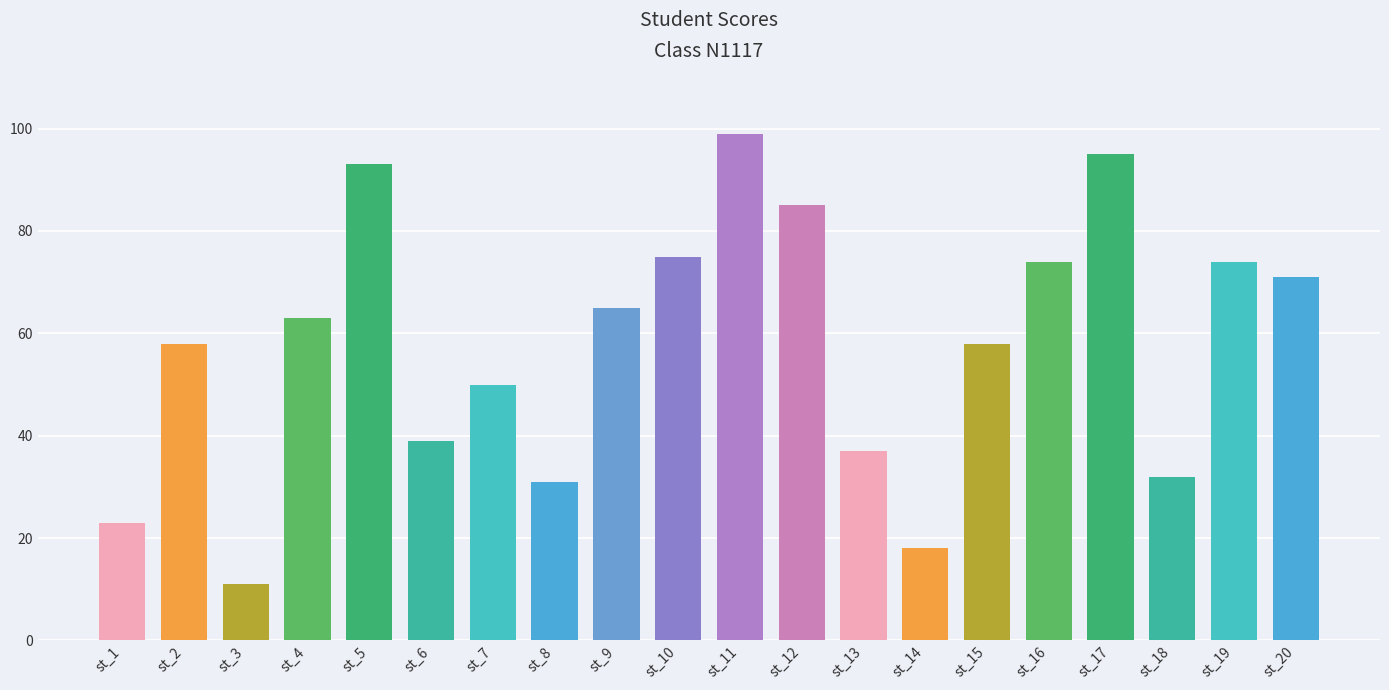

What value does the data have at st_2, to the nearest 5?

60